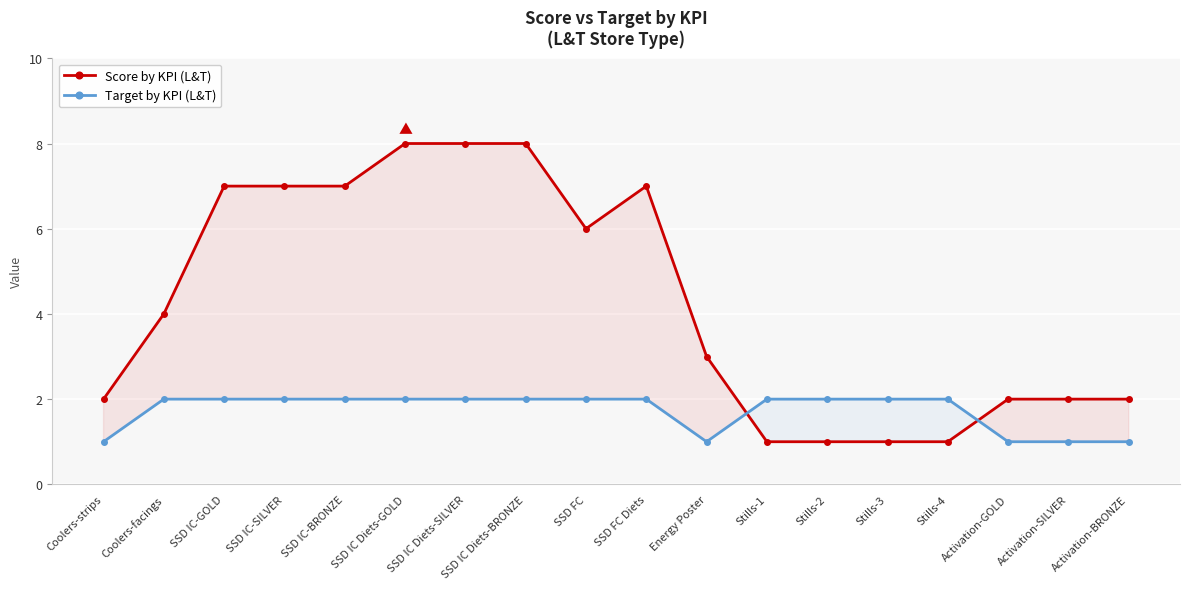

Reading left to right, transcribe all the data shown in this chart.

Score by KPI (L&T): Coolers-strips=2	Coolers-facings=4	SSD IC-GOLD=7	SSD IC-SILVER=7	SSD IC-BRONZE=7	SSD IC Diets-GOLD=8	SSD IC Diets-SILVER=8	SSD IC Diets-BRONZE=8	SSD FC=6	SSD FC Diets=7	Energy Poster=3	Stills-1=1	Stills-2=1	Stills-3=1	Stills-4=1	Activation-GOLD=2	Activation-SILVER=2	Activation-BRONZE=2
Target by KPI (L&T): Coolers-strips=1	Coolers-facings=2	SSD IC-GOLD=2	SSD IC-SILVER=2	SSD IC-BRONZE=2	SSD IC Diets-GOLD=2	SSD IC Diets-SILVER=2	SSD IC Diets-BRONZE=2	SSD FC=2	SSD FC Diets=2	Energy Poster=1	Stills-1=2	Stills-2=2	Stills-3=2	Stills-4=2	Activation-GOLD=1	Activation-SILVER=1	Activation-BRONZE=1